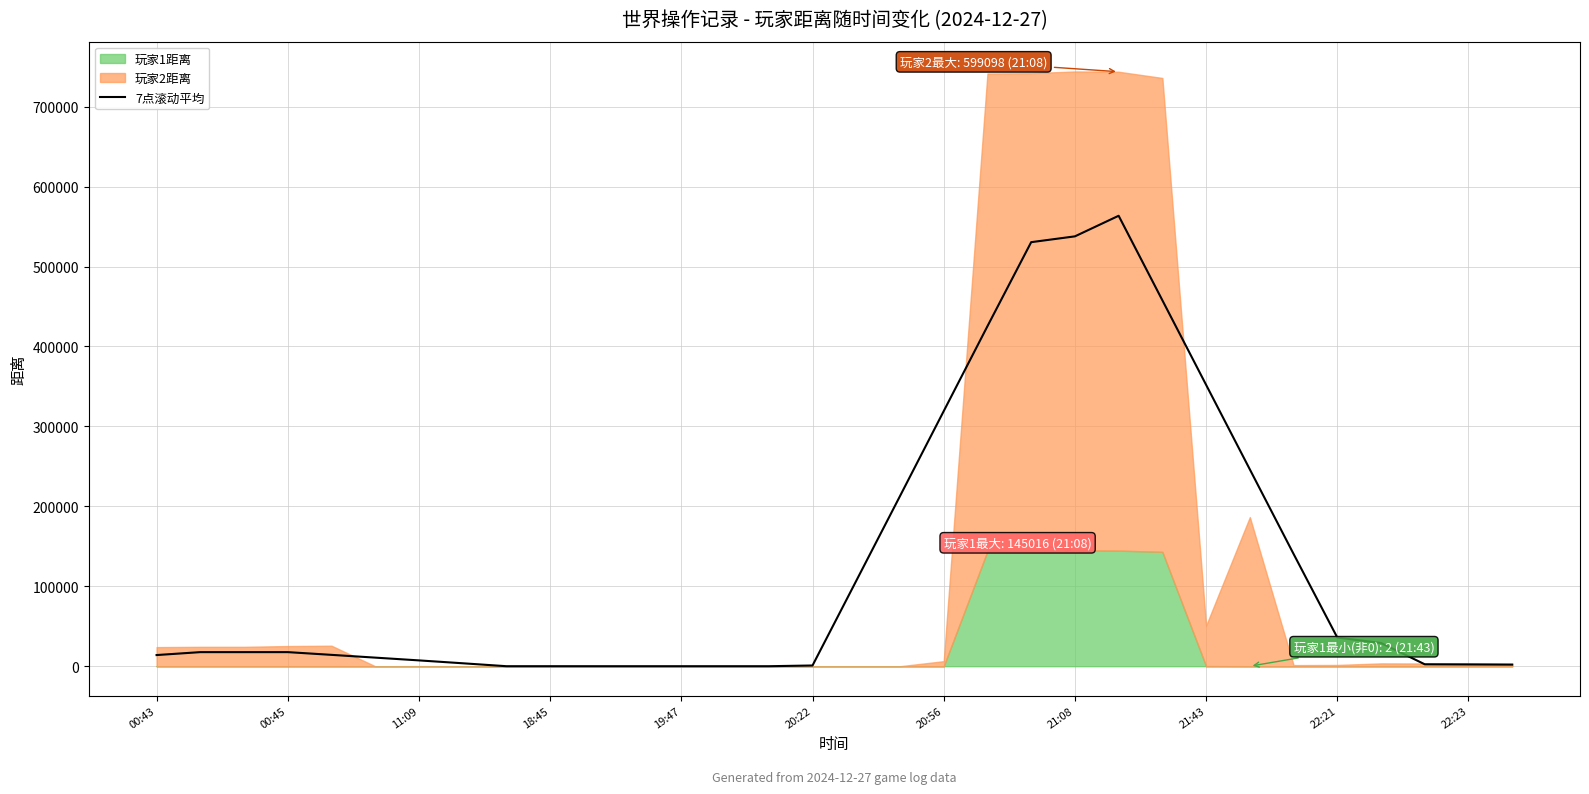

Reading left to right, transcribe all the data shown in this chart.

13945.9	17611.1	17611.1	17616.9	14202.0	10738.4	7274.9	3671.0	5.7	5.7	0.0	0.0	0.0	0.0	0.0	900.1	106831.4	212817.1	319115.6	425359.9	530492.7	537760.4	563518.4	457783.7	352023.0	246230.7	140473.6	35854.3	29055.4	2397.3	2200.7	1975.7